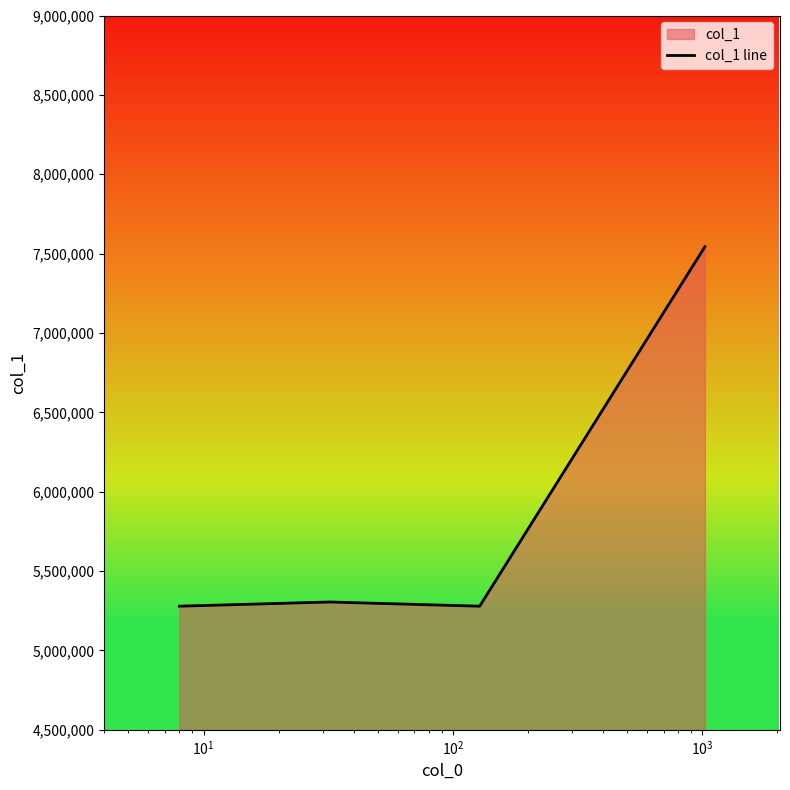

What is the greatest value displayed?

7543775